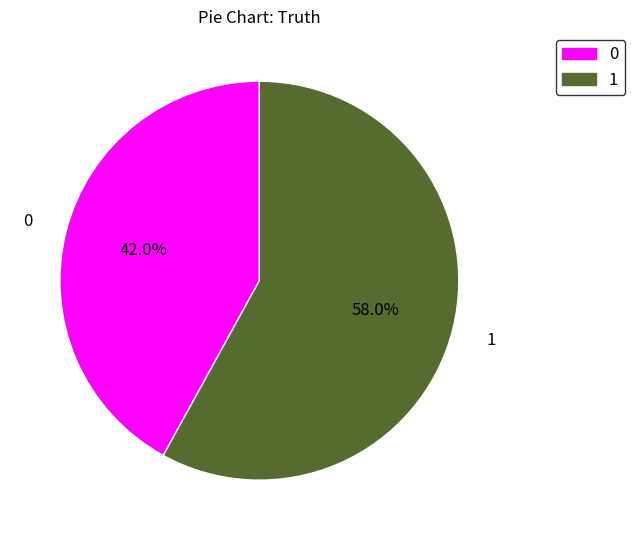

Does any single category account for the majority?

Yes